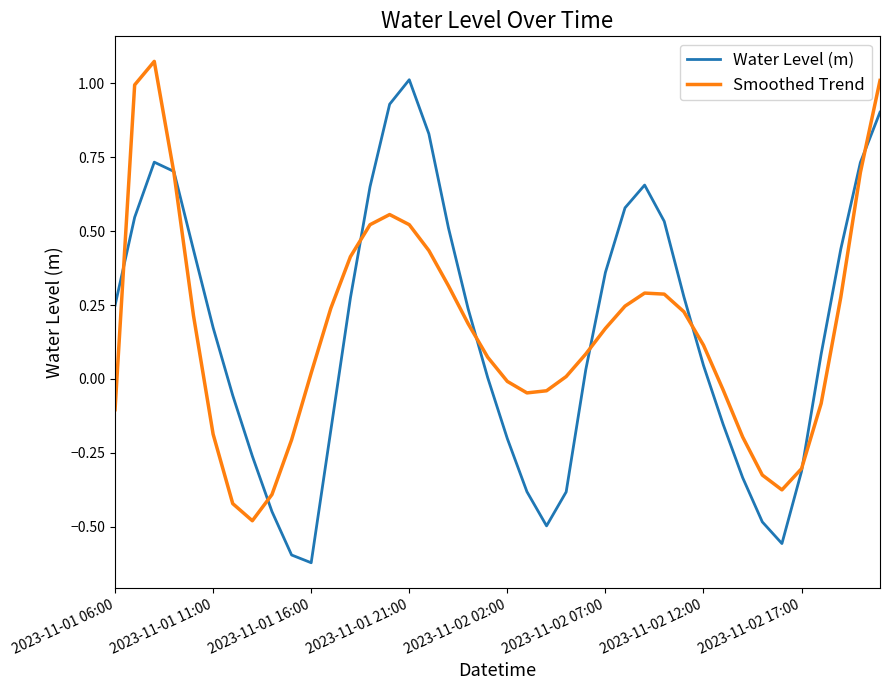

How many interior local peaks does the Smoothed Trend series have?

3